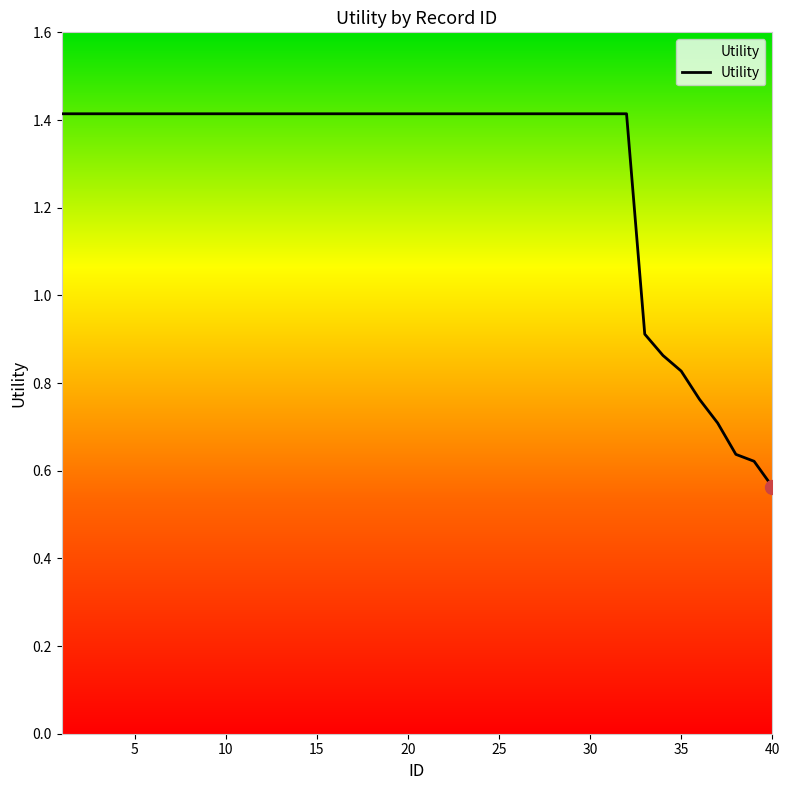

How many values are between 1 and 2?

32